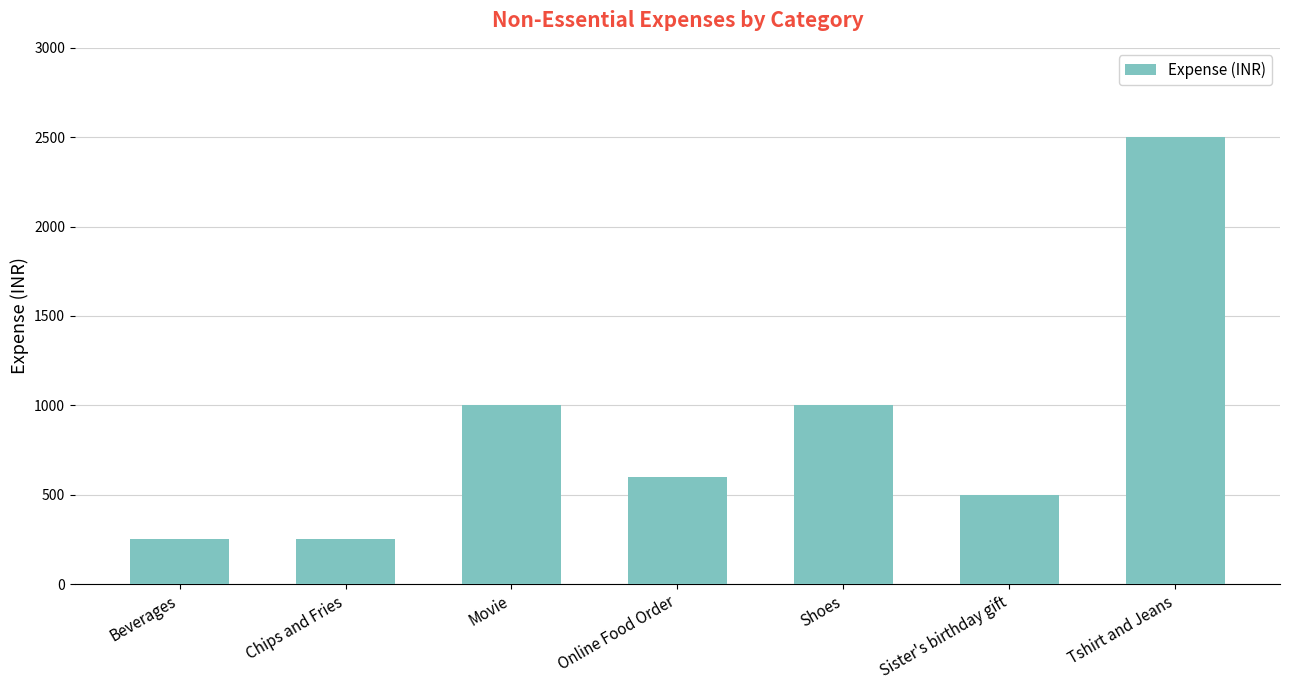

Are the bars horizontal?

No